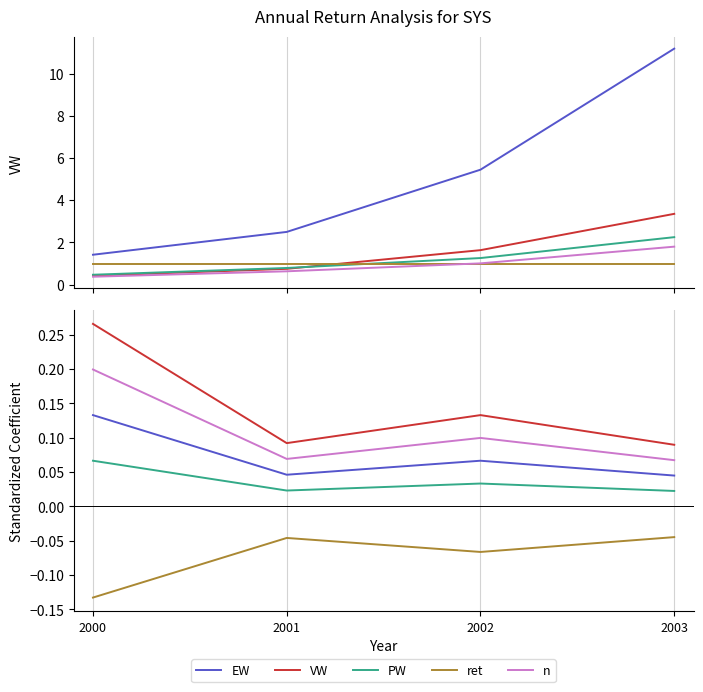

Reading left to right, extract all data points from this chart.

EW: 0.1	0.0	0.1	0.0
VW: 0.3	0.1	0.1	0.1
PW: 0.1	0.0	0.0	0.0
ret: -0.1	-0.0	-0.1	-0.0
n: 0.2	0.1	0.1	0.1